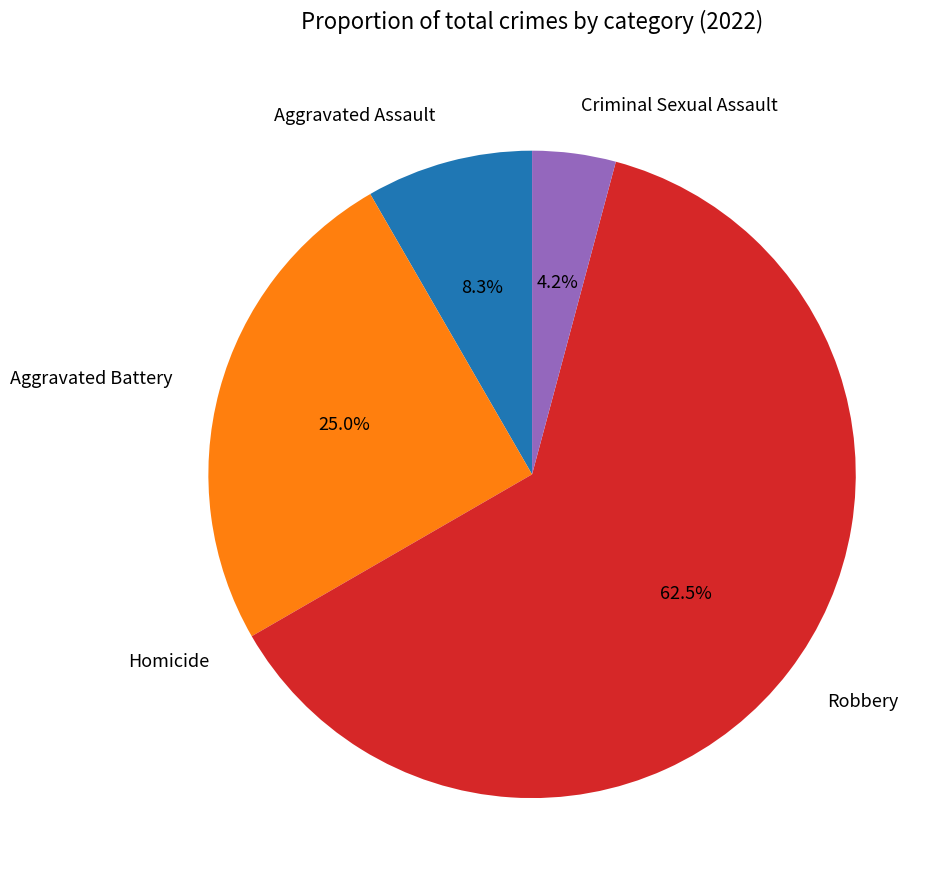

Does Aggravated Battery account for over 50% of the chart?

No